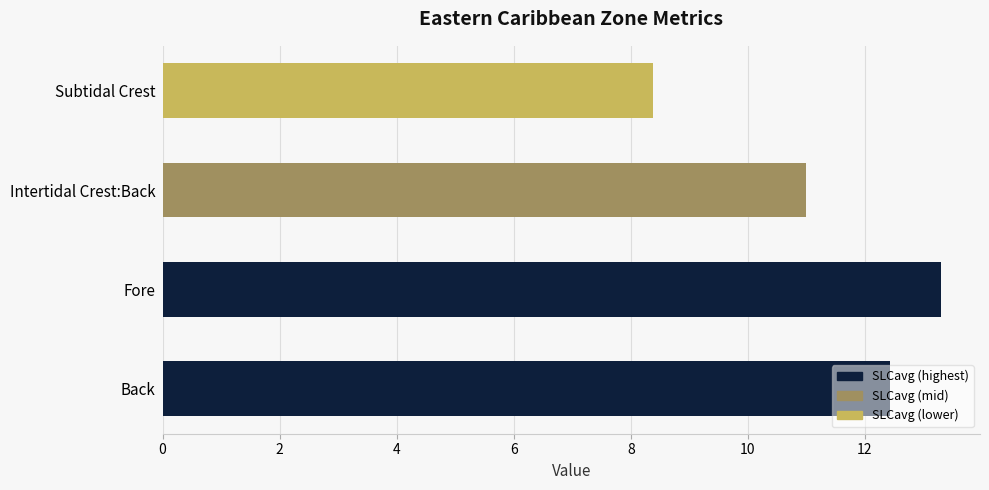

Which has a higher value, Fore or Intertidal Crest:Back?

Fore